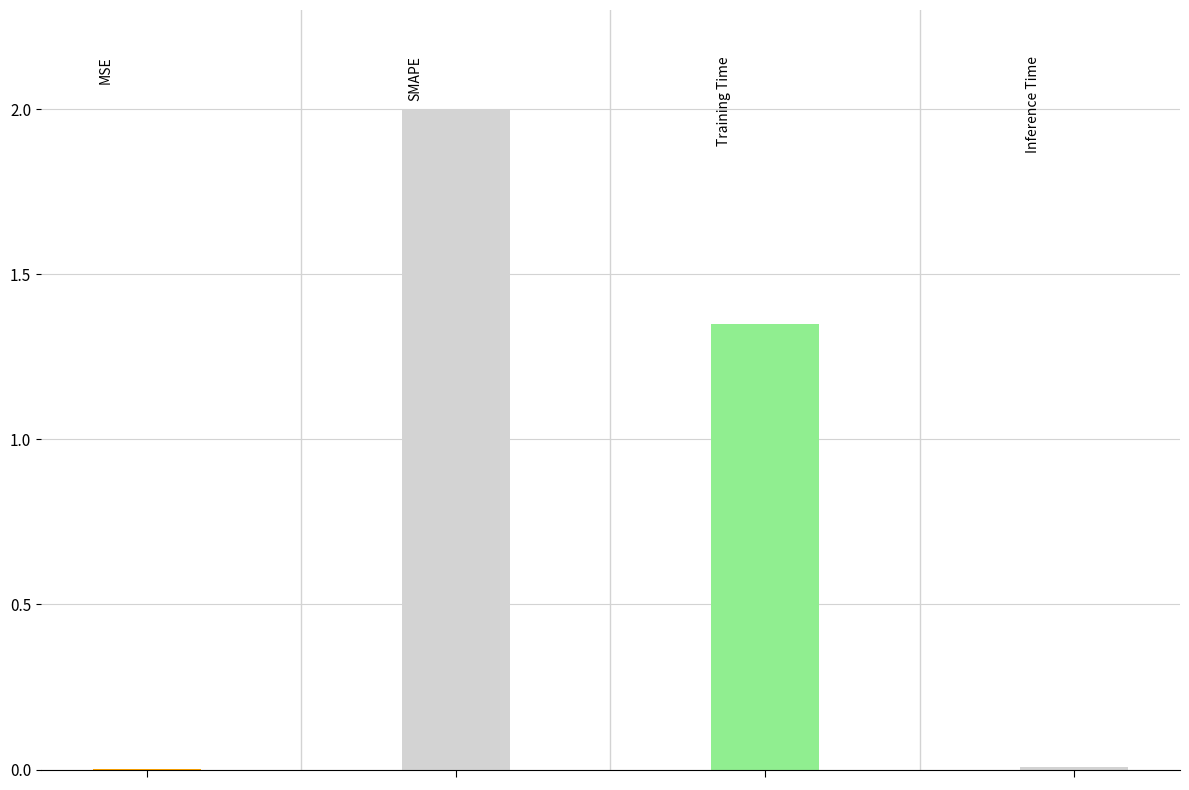

How many values exceed 1?

2